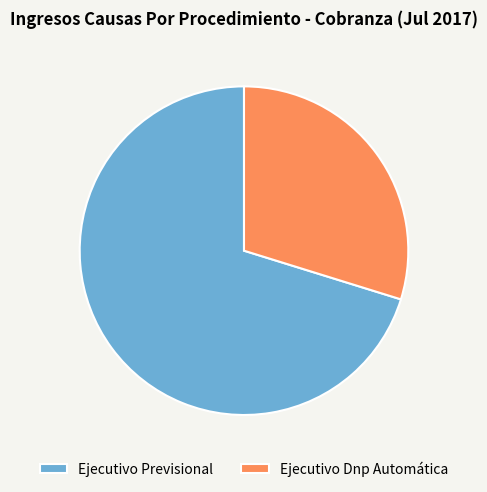

Is the sum of Ejecutivo Dnp Automática and Ejecutivo Previsional greater than half?

Yes